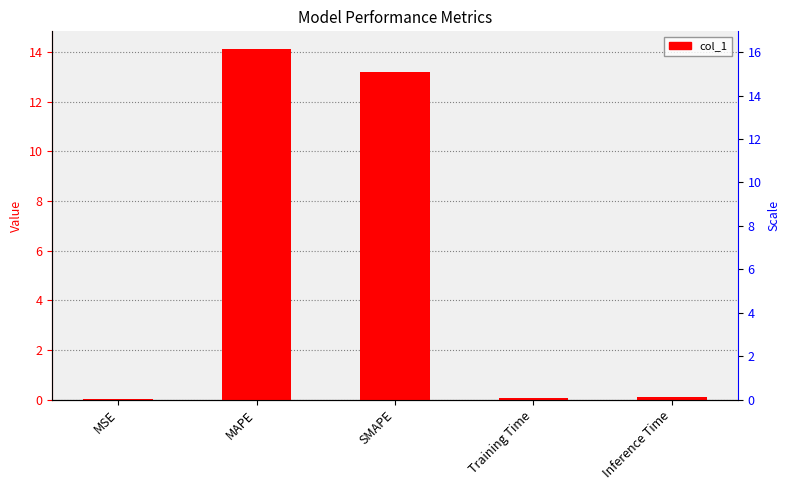

What is the label of the 1st bar from the right?

Inference Time